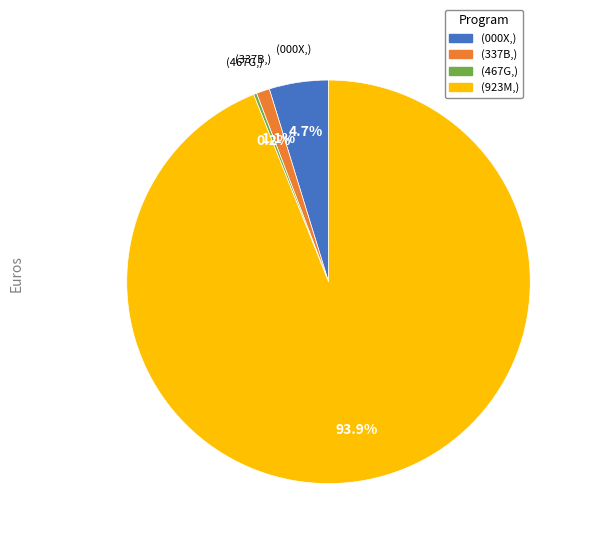

Is there a majority slice in this chart?

Yes